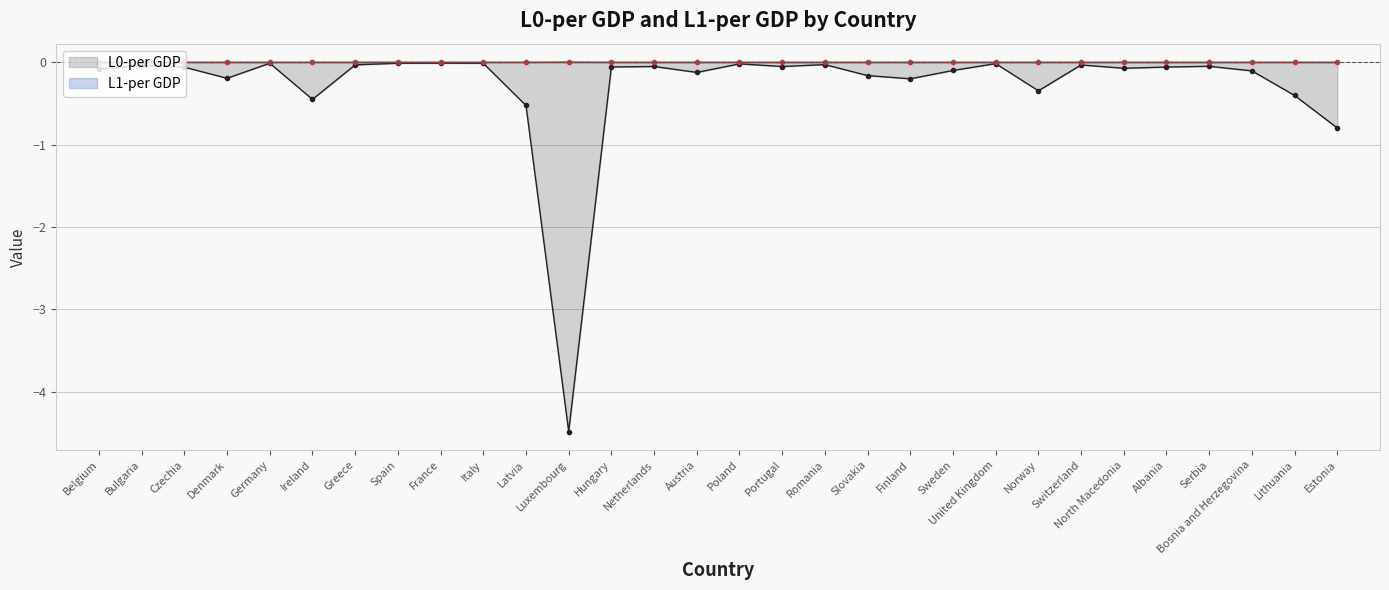

Is it true that L1-per GDP (line) equals 0.0 at Sweden?

True